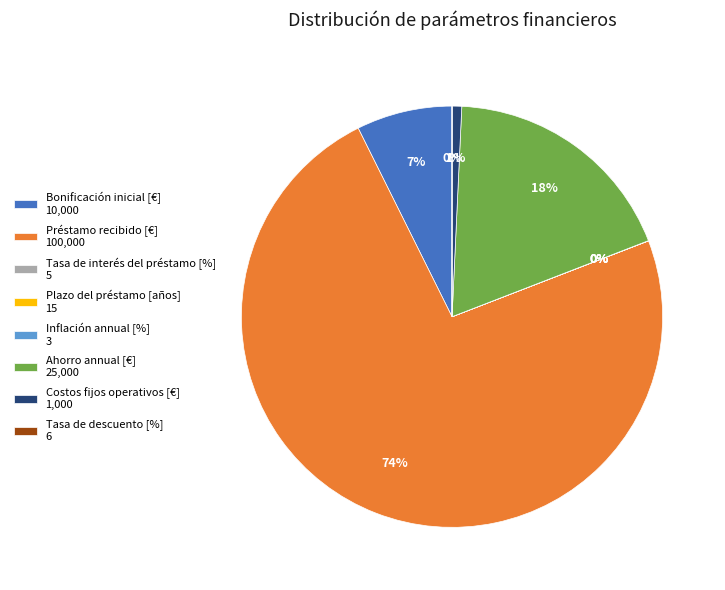

Which has a higher value, Préstamo recibido [€] 100,000 or Ahorro annual [€] 25,000?

Préstamo recibido [€] 100,000